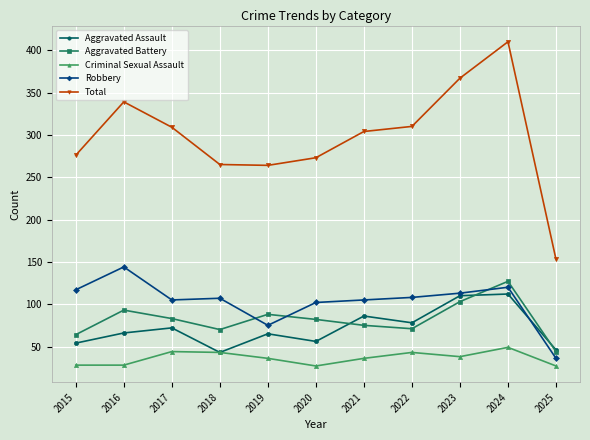

At how many categories does at least one series exceed 29?

11